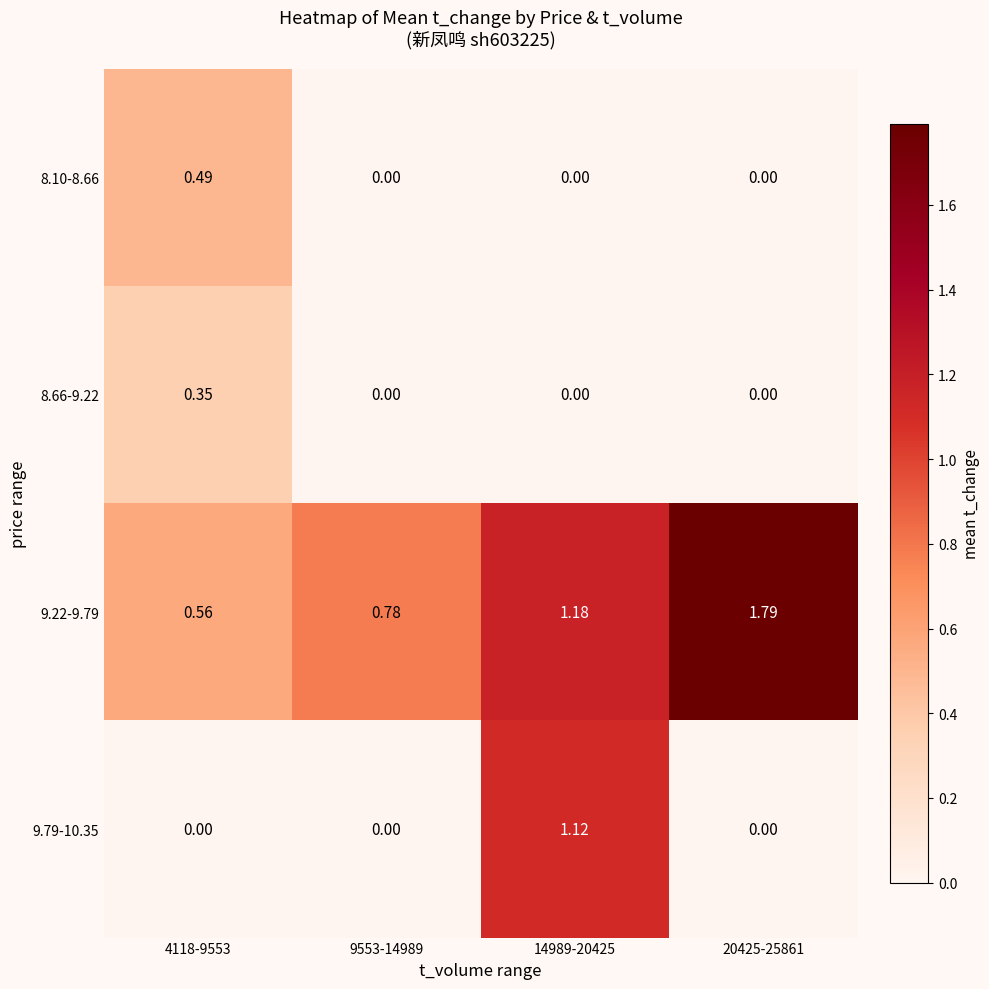

At which category is the sum across all series the highest?

14989-20425